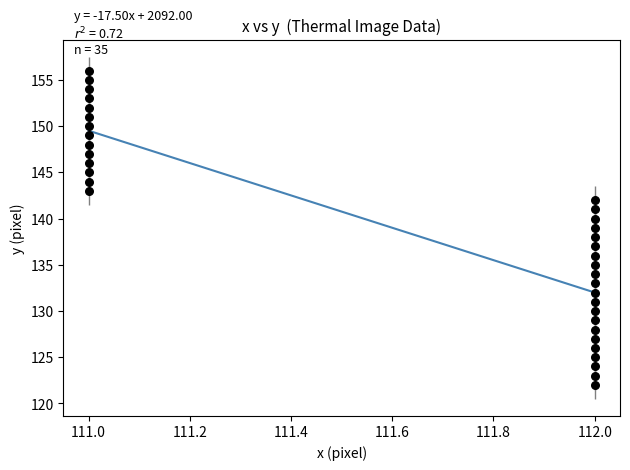

What is the range of Y values (max minus min)?

34